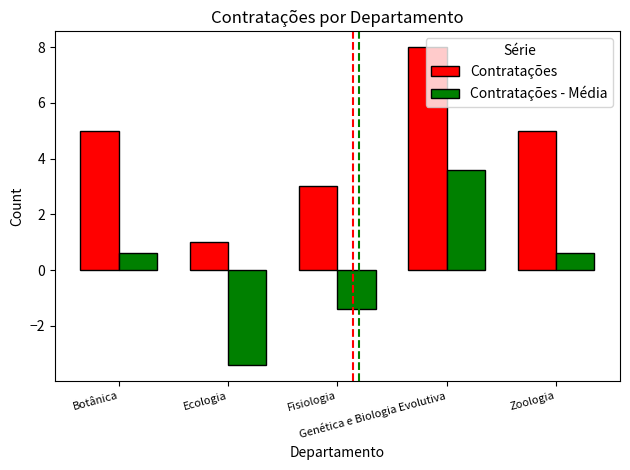

Are the bars grouped side by side (vs. stacked)?

Yes